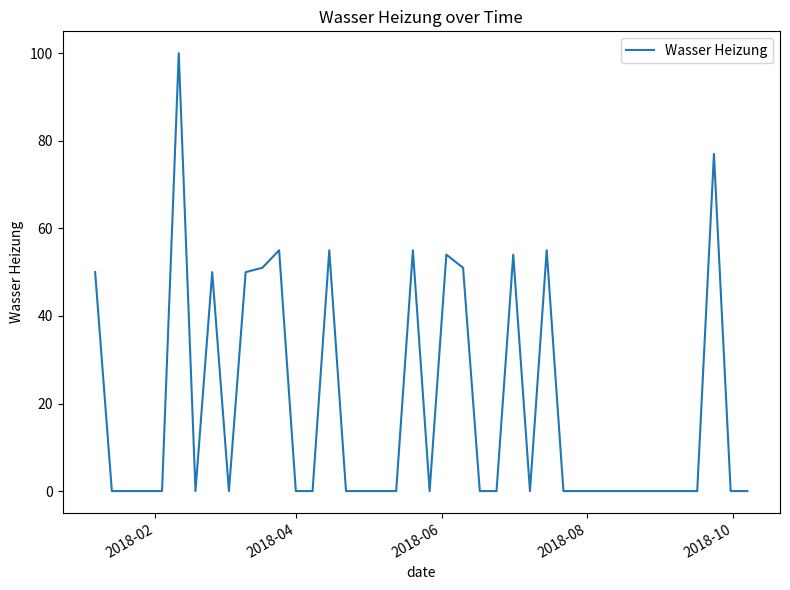

What is the greatest value displayed?

100